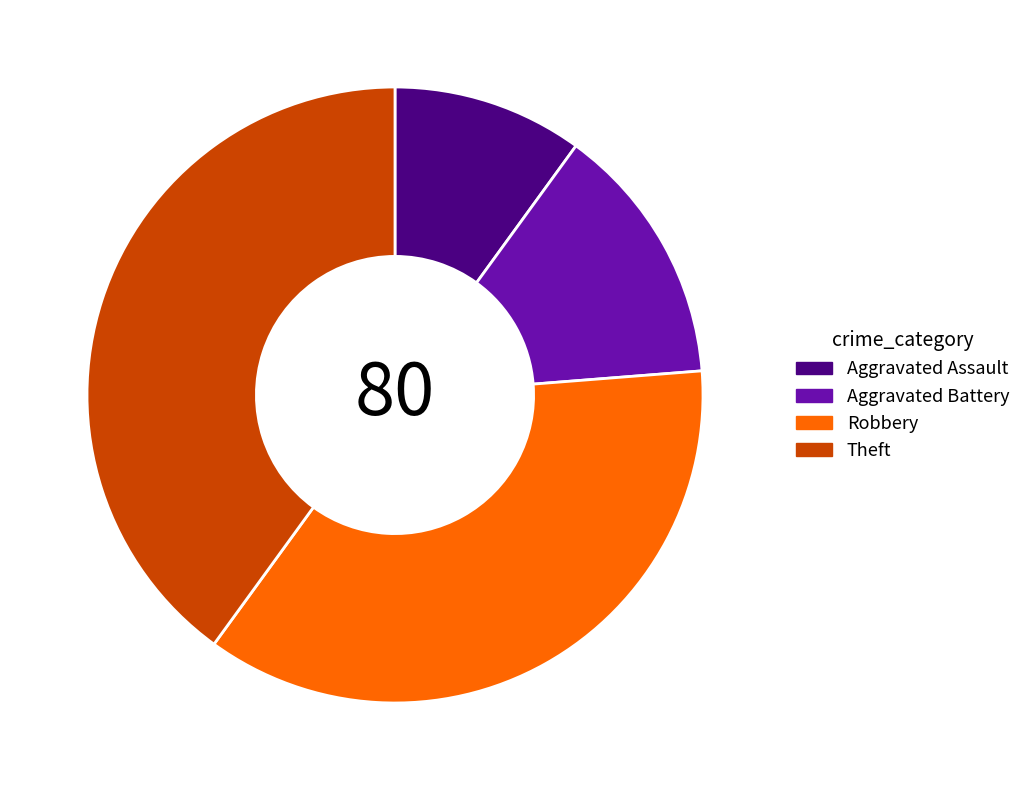

Does any single category account for the majority?

No